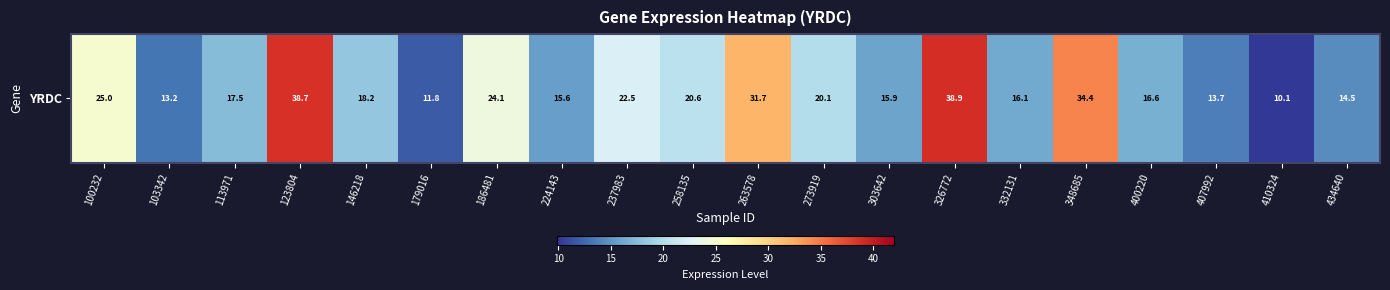

Reading right to left, transcribe all the data shown in this chart.

14.5	10.1	13.7	16.6	34.4	16.1	38.9	15.9	20.1	31.7	20.6	22.5	15.6	24.1	11.8	18.2	38.7	17.5	13.2	25.0